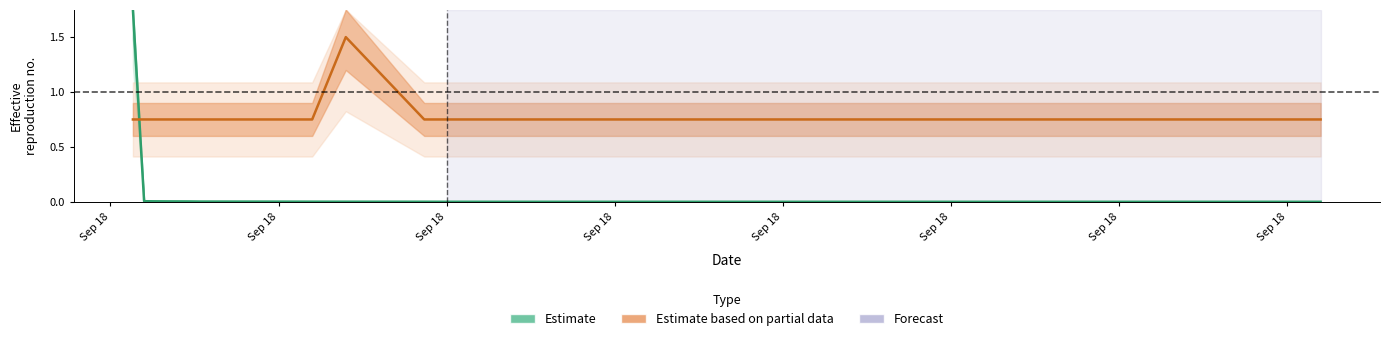

What is the maximum value for Estimate?

1.8